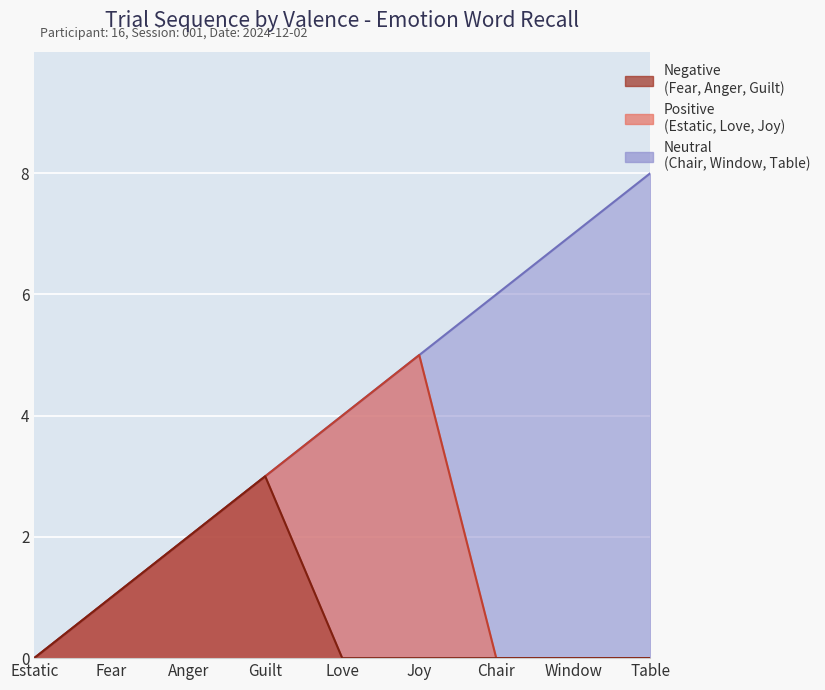

Count the number of categories in the chart.

9